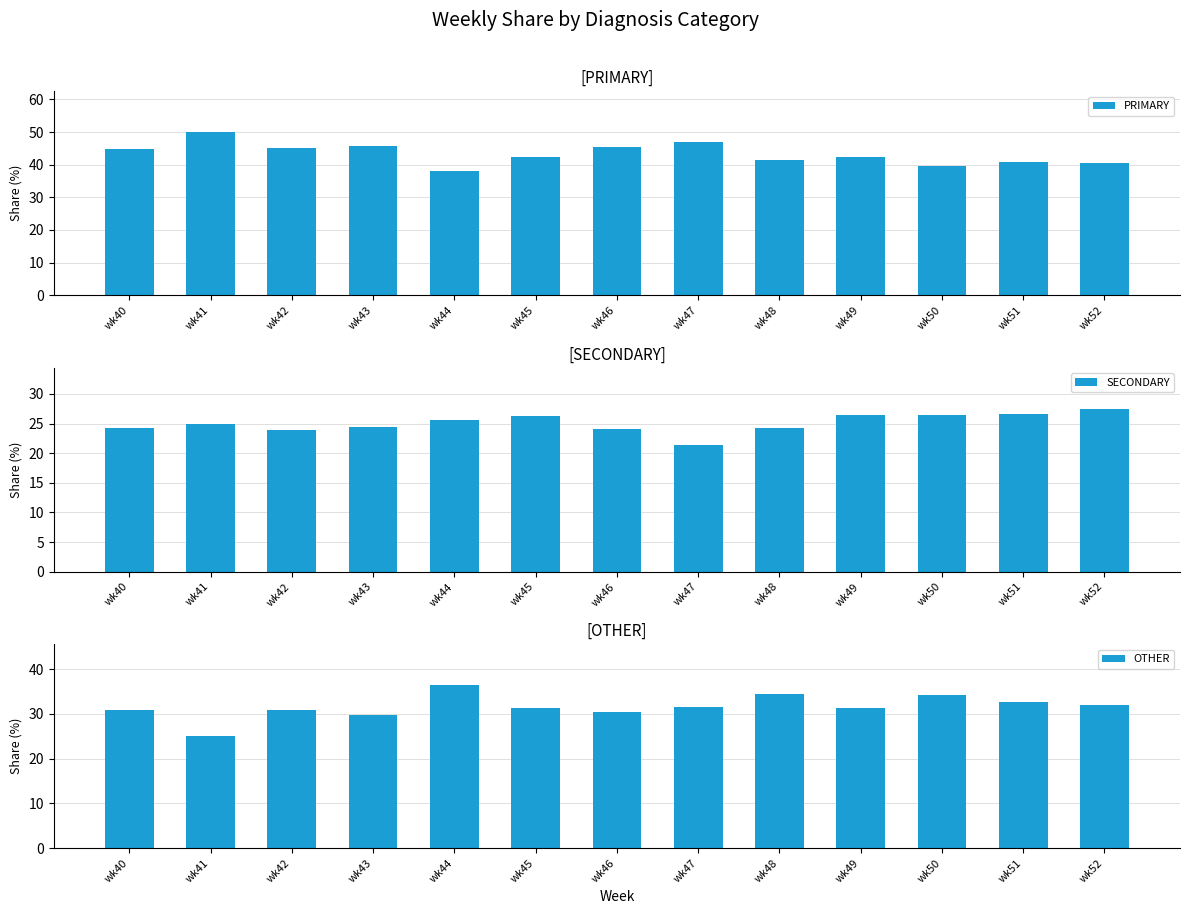

Rank the series at wk40 from highest to lowest value.

PRIMARY, OTHER, SECONDARY